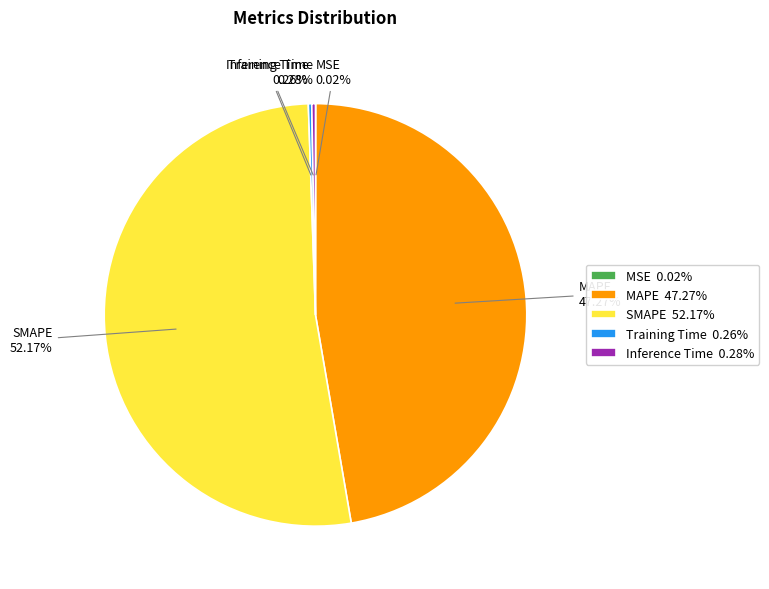

To the nearest percent, what is the average slice percentage?

20%